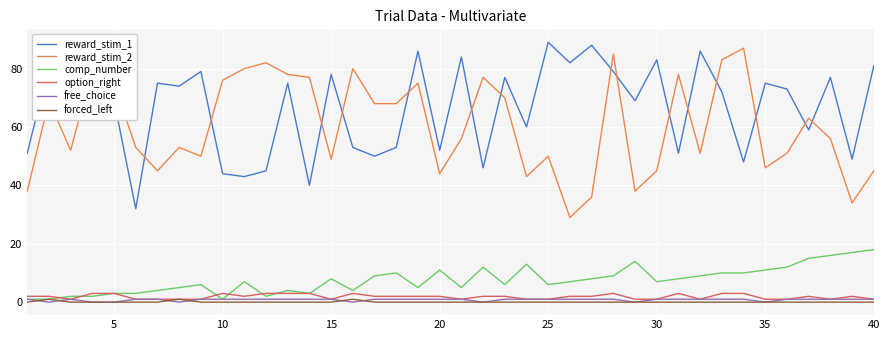

What is the sum of all comp_number values?

304